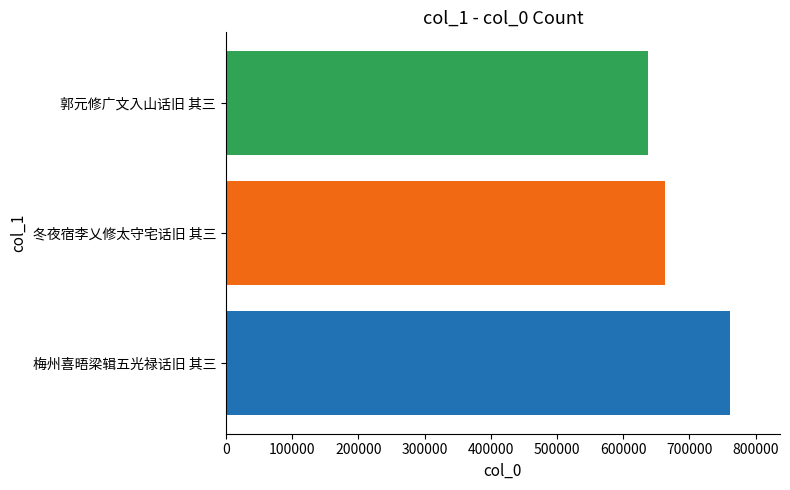

What is the change in value from 梅州喜晤梁辑五光禄话旧 其三 to 郭元修广文入山话旧 其三?

-123758